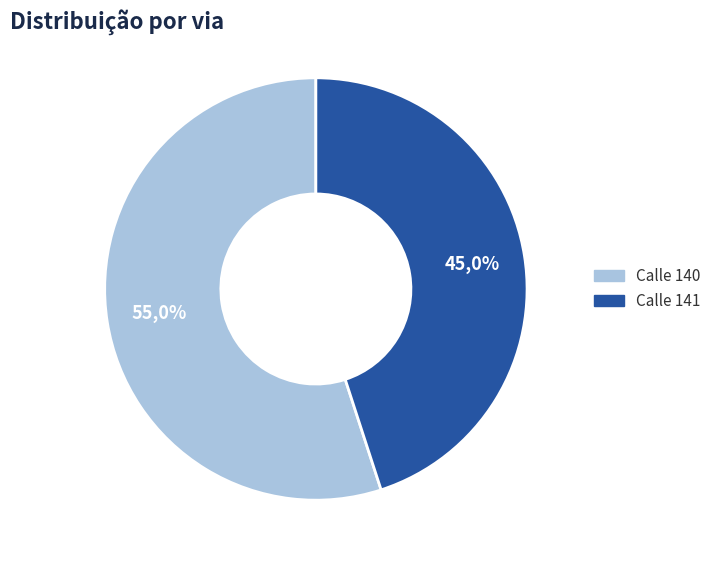

True or false: 141 accounts for 32% of the total.

False